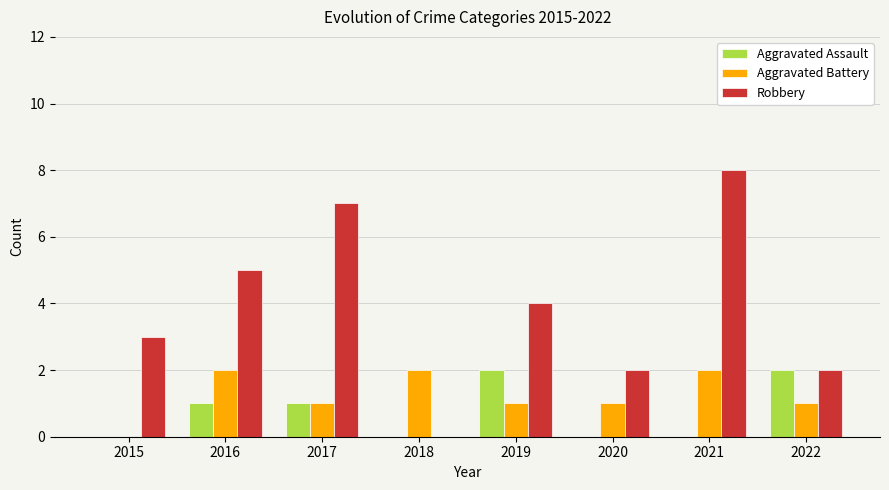

True or false: Aggravated Assault has a value of 1 at 2018.

False